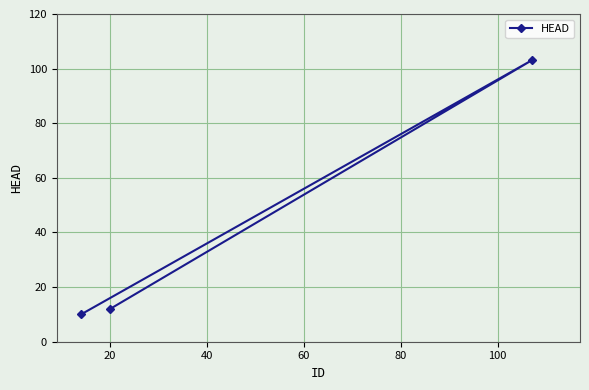

What is the sum of all values?

125